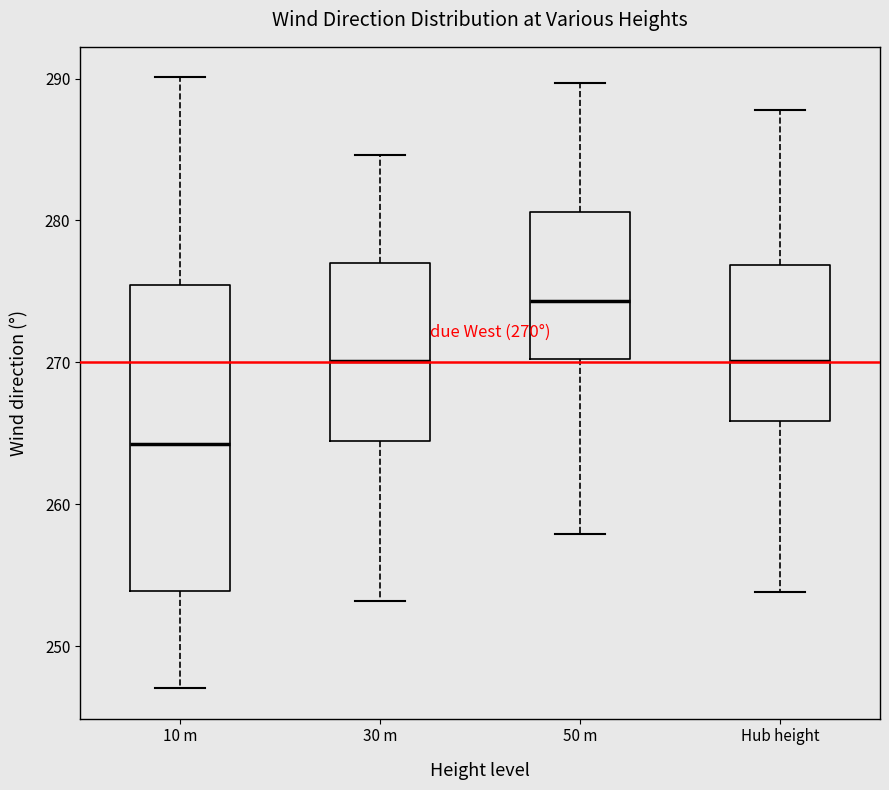

Comparing the boxes themselves (not the whiskers), which one is the tallest?

10 m